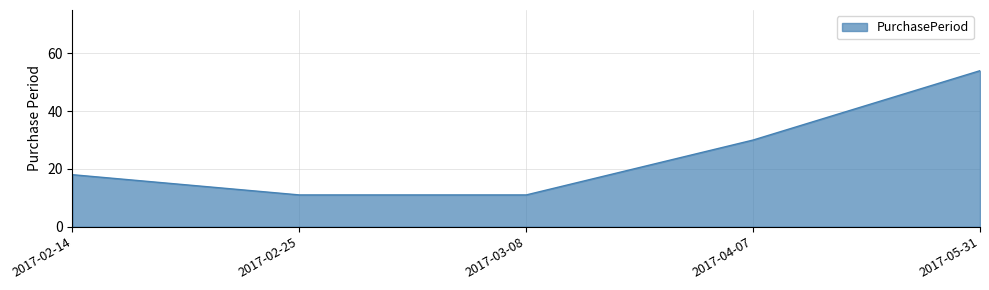

Reading left to right, list all the values displayed in this chart.

18	11	11	30	54